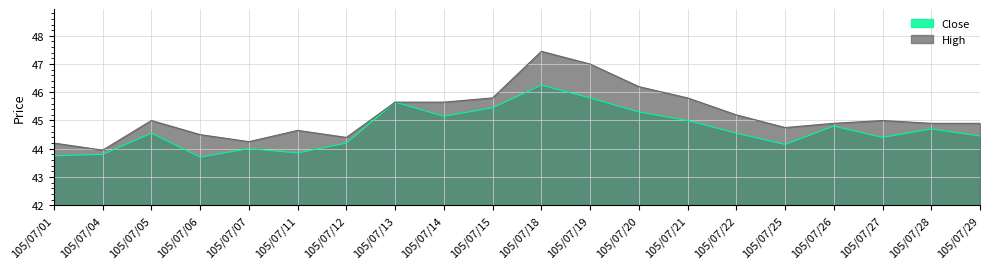

True or false: Close has more than 2 interior local peaks.

True